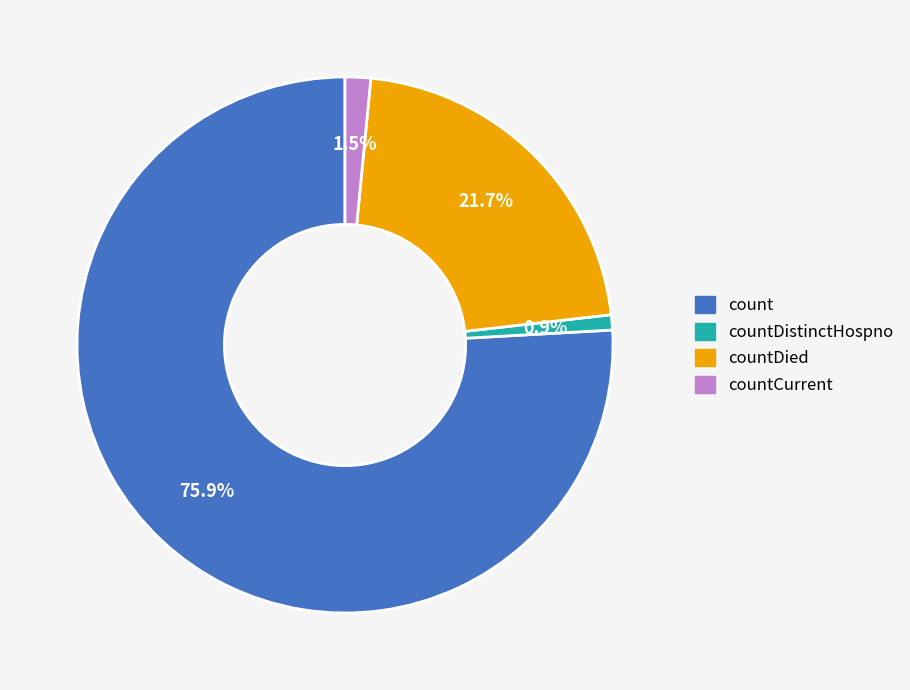

How many slices are in this pie chart?

4